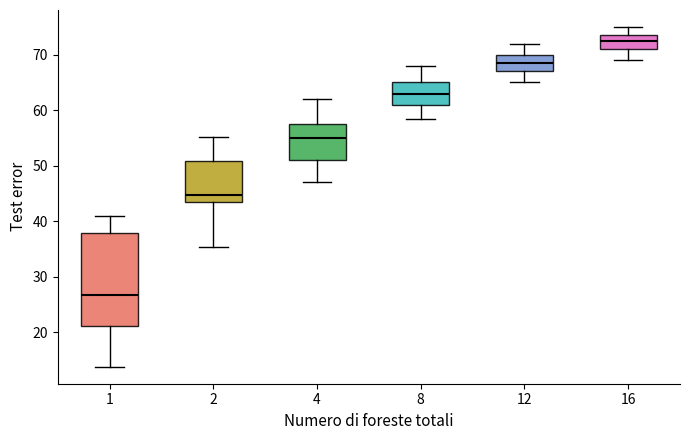

Where is the lower edge of the box at x = 4 on the y-axis? The values are not printed on the chart, so give them approximately, as read against the axis.

51